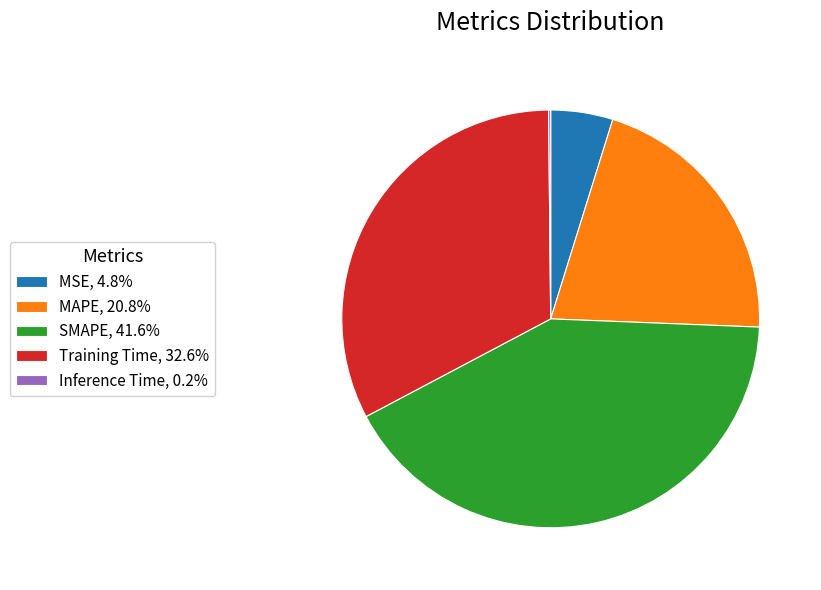

Which category has the biggest portion of the pie?

SMAPE